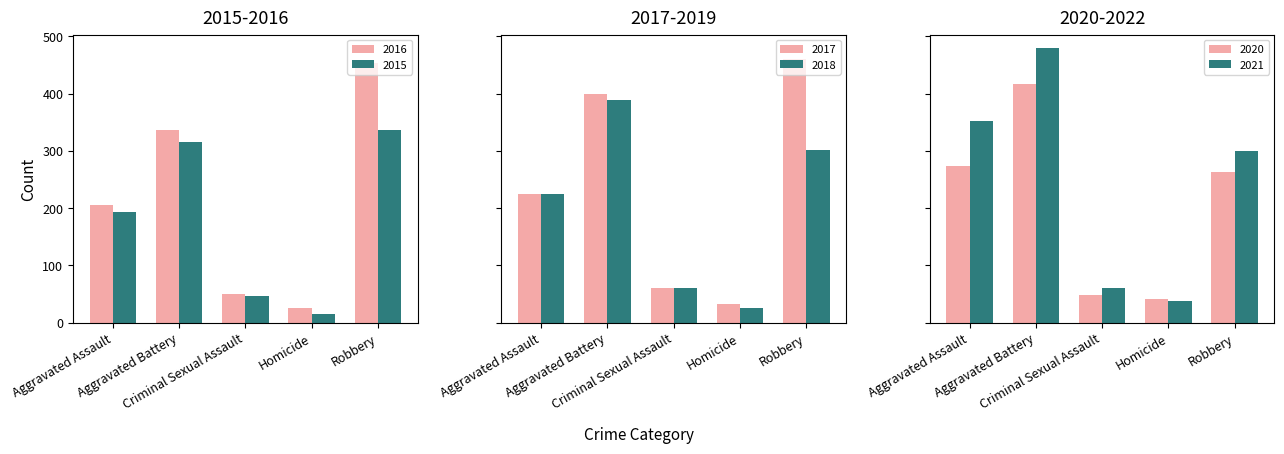

What is the label of the 1st bar from the right?

Robbery